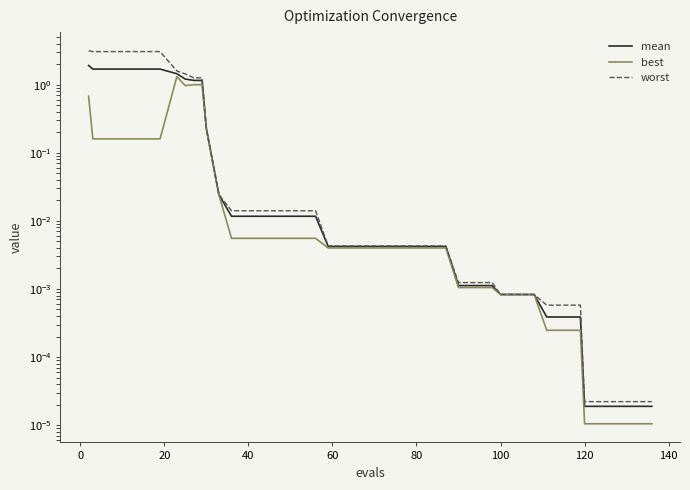

Count the number of categories in the chart.

40